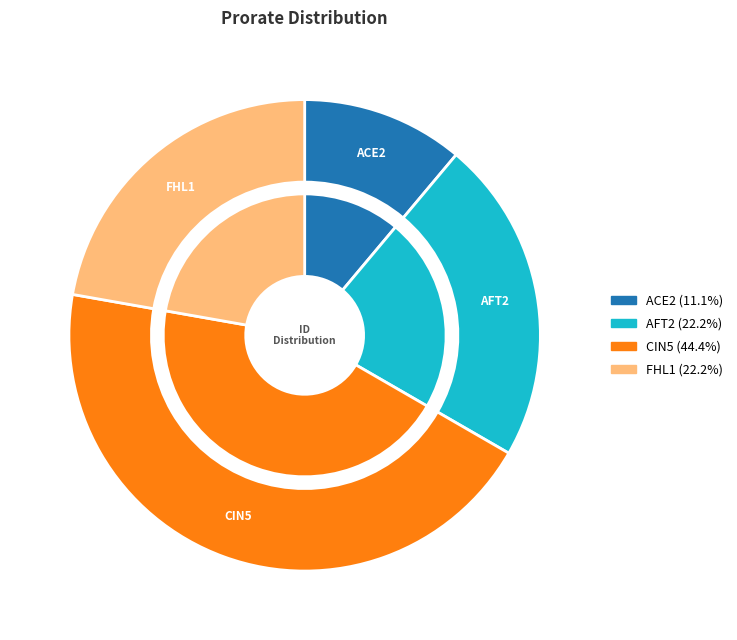

What is the smallest slice in the pie chart?

ACE2